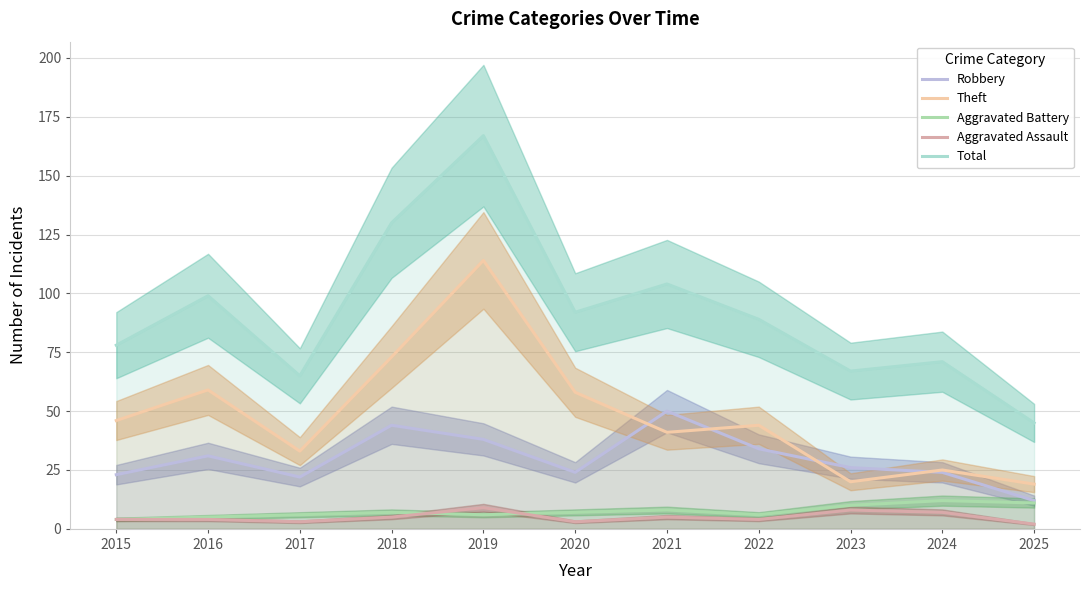

How many times do Robbery and Theft cross each other?

4